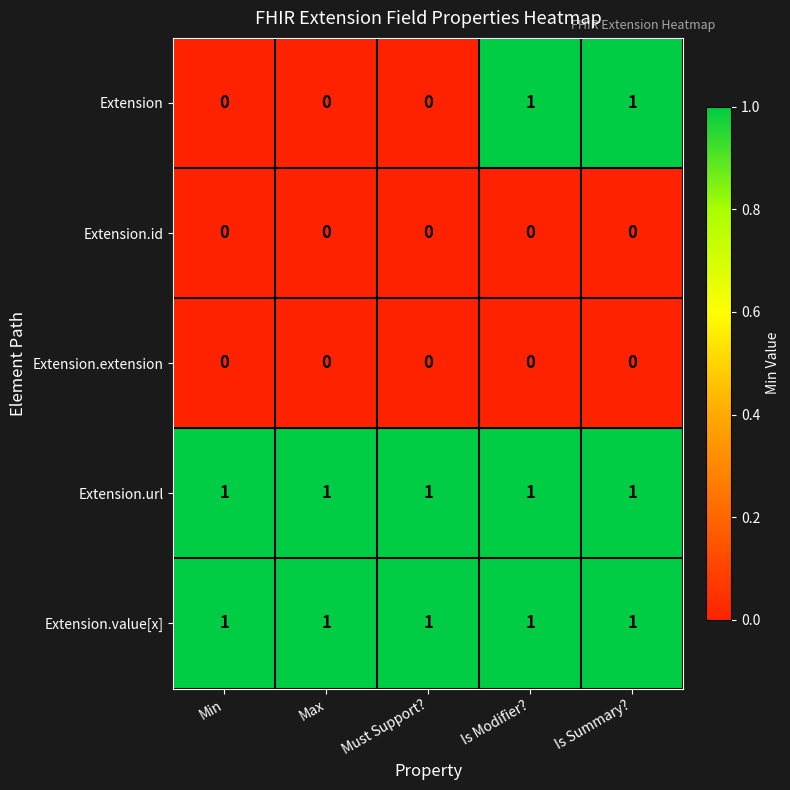

At how many categories does at least one series exceed 0?

5